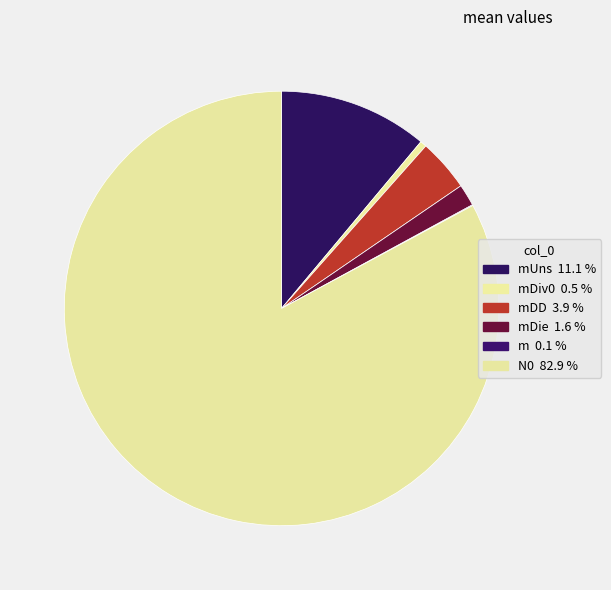

How many segments does this pie chart have?

6